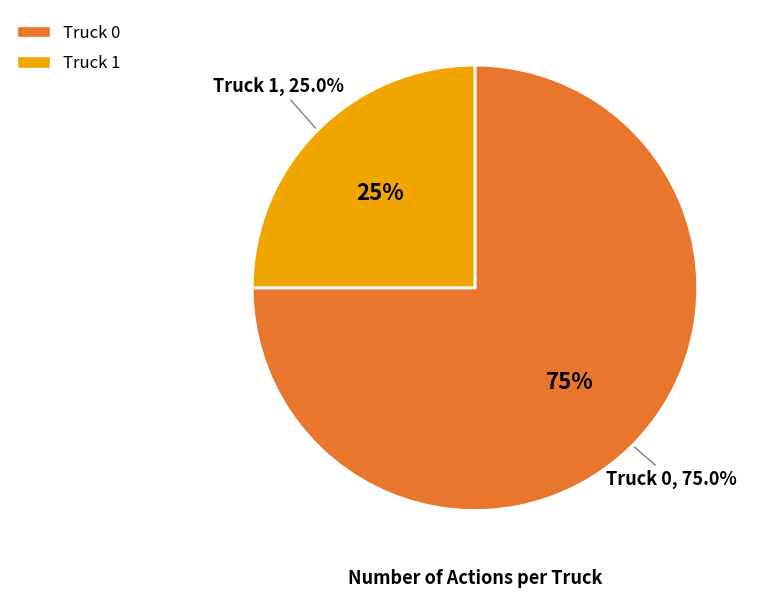

What percentage is NOT represented by Truck 1?

75.0%